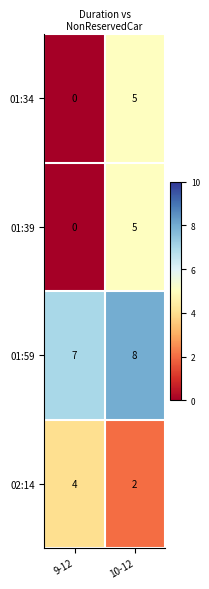

Reading left to right, transcribe all the data shown in this chart.

01:34: 0	5
01:39: 0	5
01:59: 7	8
02:14: 4	2